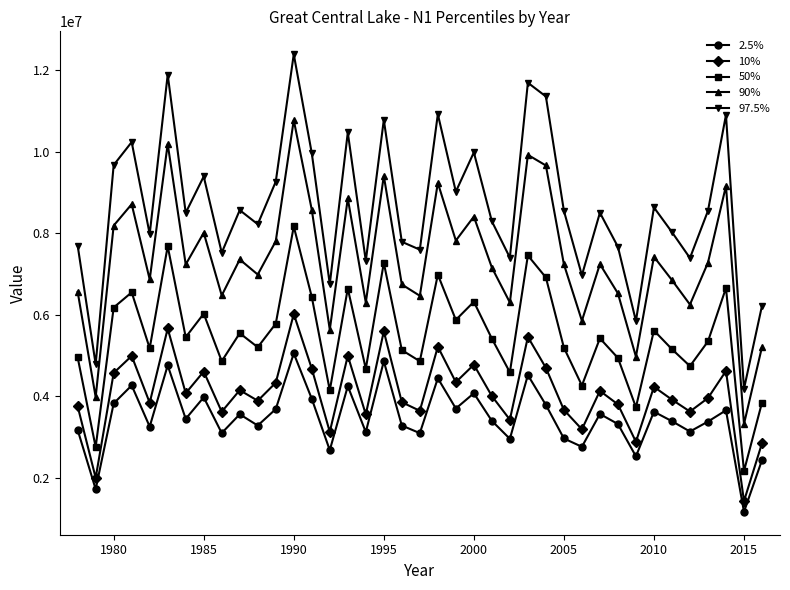

What is the value of the 50% point at the 34th from the left?

5149984.9